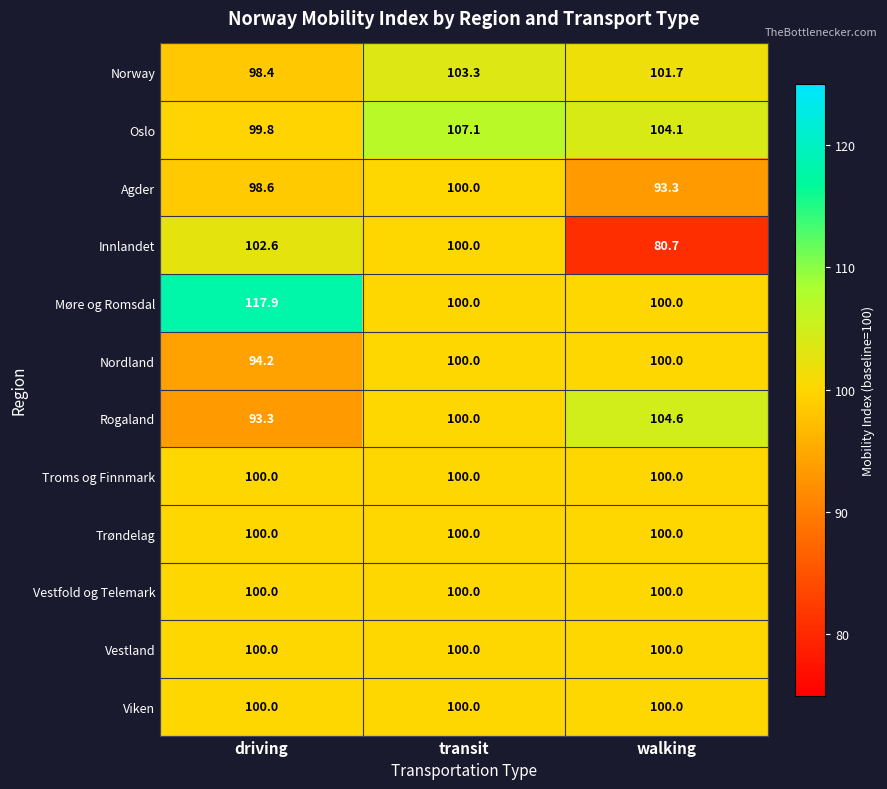

What is the approximate value of Trøndelag at driving?

100.0